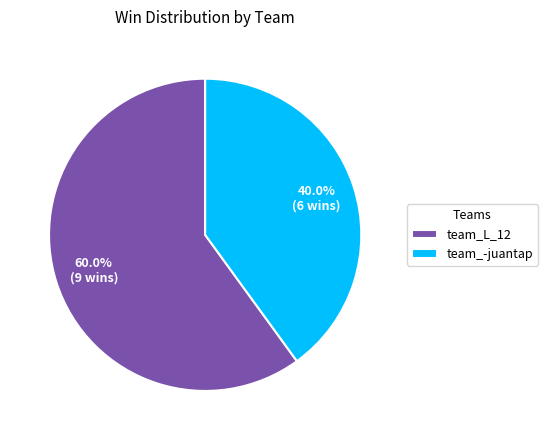

Approximately how many times larger is the value at team_L_12 compared to team_-juantap?

1.5